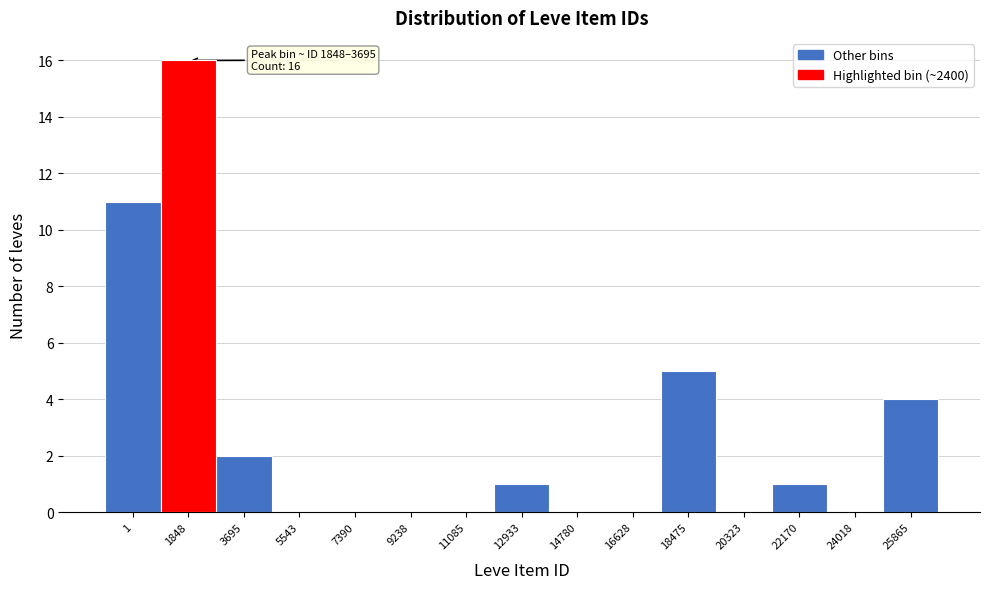

Reading right to left, list all the values displayed in this chart.

25865=4	24018=0	22170=1	20323=0	18475=5	16628=0	14780=0	12933=1	11085=0	9238=0	7390=0	5543=0	3695=2	1848=16	1=11